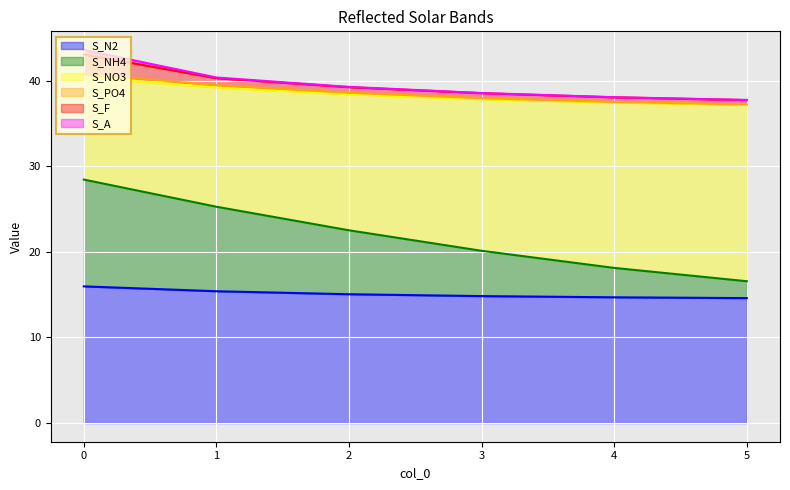

The value of S_N2 at 3 is 14.8. True or false?

True